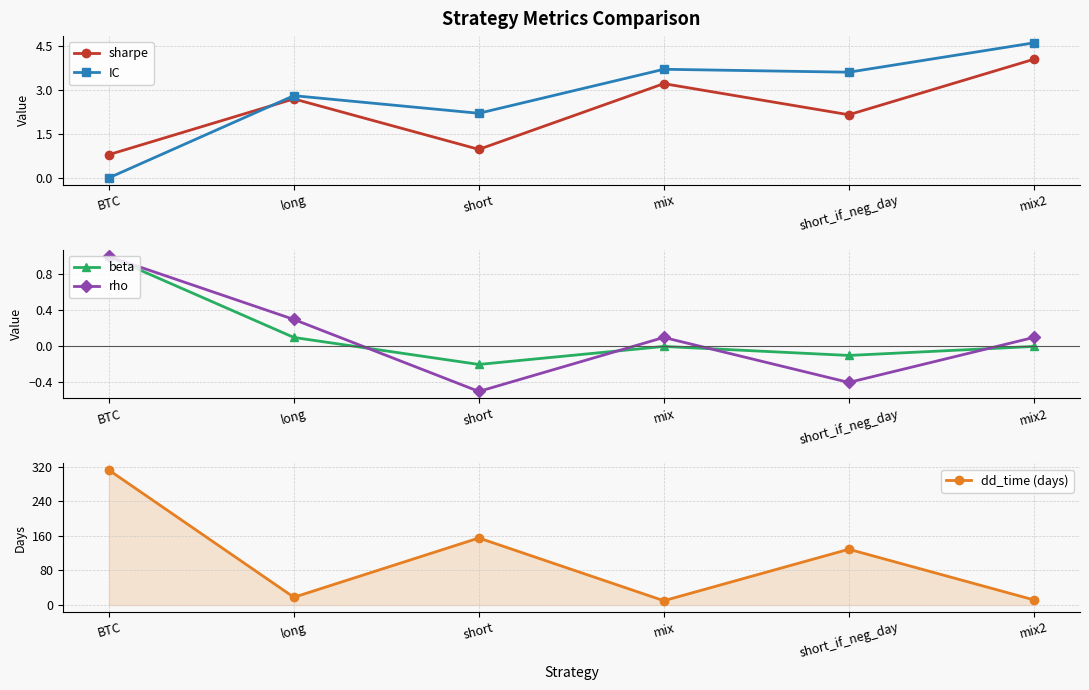

Which series has the largest total across all categories?

dd_time (days)